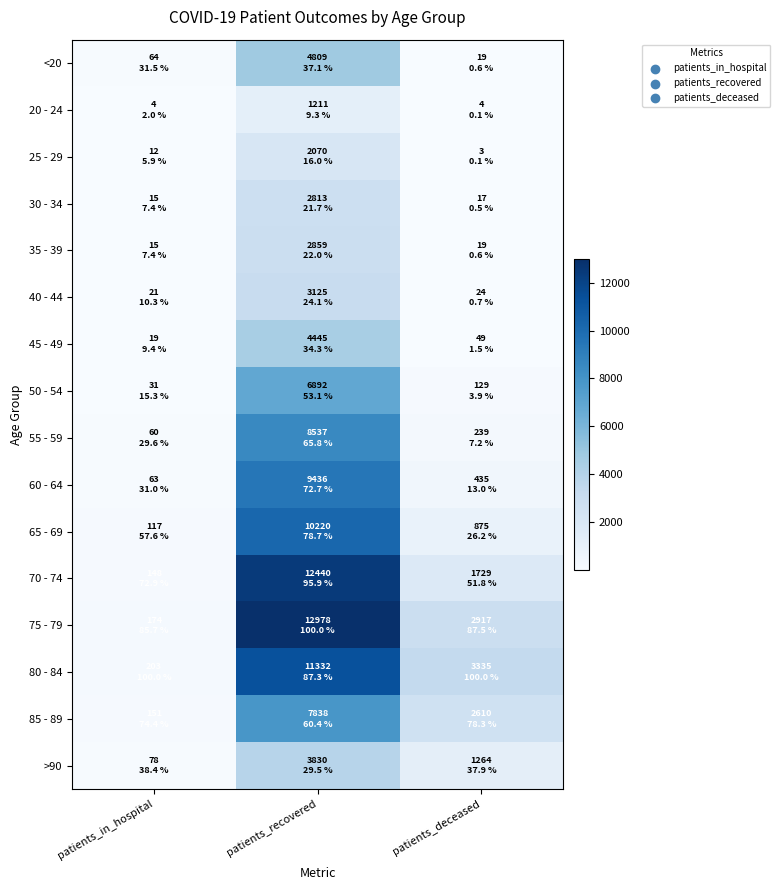

Reading left to right, extract all data points from this chart.

<20: patients_in_hospital=64	patients_recovered=4809	patients_deceased=19
20 - 24: patients_in_hospital=4	patients_recovered=1211	patients_deceased=4
25 - 29: patients_in_hospital=12	patients_recovered=2070	patients_deceased=3
30 - 34: patients_in_hospital=15	patients_recovered=2813	patients_deceased=17
35 - 39: patients_in_hospital=15	patients_recovered=2859	patients_deceased=19
40 - 44: patients_in_hospital=21	patients_recovered=3125	patients_deceased=24
45 - 49: patients_in_hospital=19	patients_recovered=4445	patients_deceased=49
50 - 54: patients_in_hospital=31	patients_recovered=6892	patients_deceased=129
55 - 59: patients_in_hospital=60	patients_recovered=8537	patients_deceased=239
60 - 64: patients_in_hospital=63	patients_recovered=9436	patients_deceased=435
65 - 69: patients_in_hospital=117	patients_recovered=10220	patients_deceased=875
70 - 74: patients_in_hospital=148	patients_recovered=12440	patients_deceased=1729
75 - 79: patients_in_hospital=174	patients_recovered=12978	patients_deceased=2917
80 - 84: patients_in_hospital=203	patients_recovered=11332	patients_deceased=3335
85 - 89: patients_in_hospital=151	patients_recovered=7838	patients_deceased=2610
>90: patients_in_hospital=78	patients_recovered=3830	patients_deceased=1264